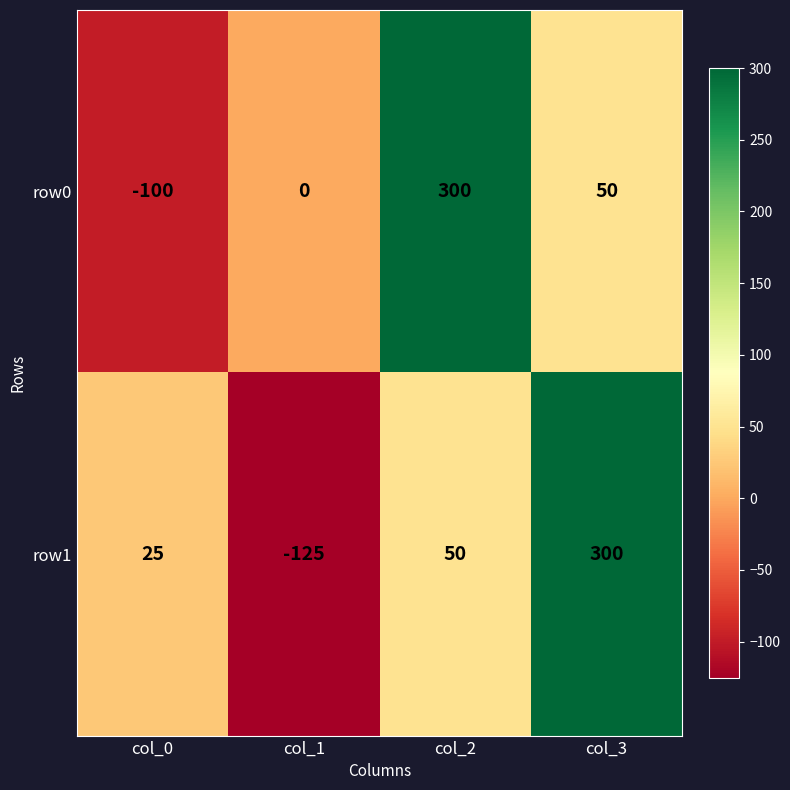

Where is row0 nearest to the value 100?

col_3